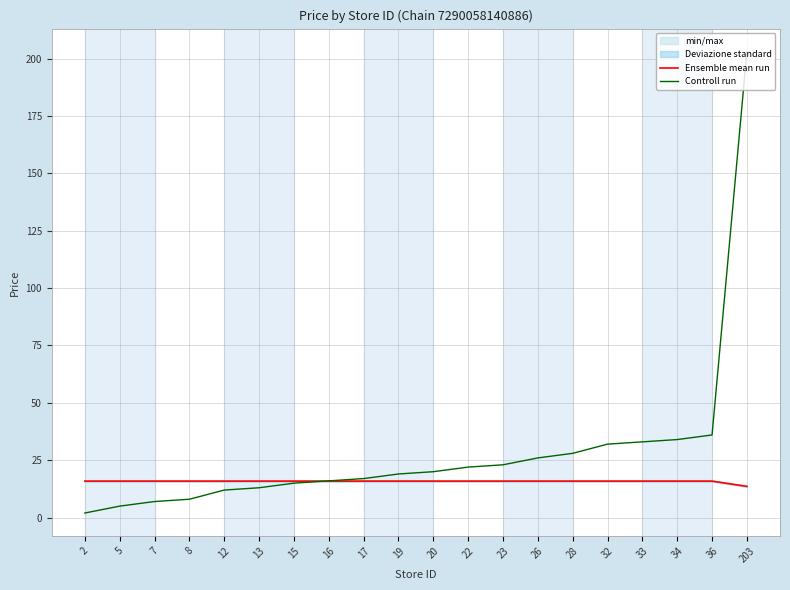

List the labels in order of Ensemble mean run value, smallest first.

203, 2, 5, 7, 8, 12, 13, 15, 16, 17, 19, 20, 22, 23, 26, 28, 32, 33, 34, 36